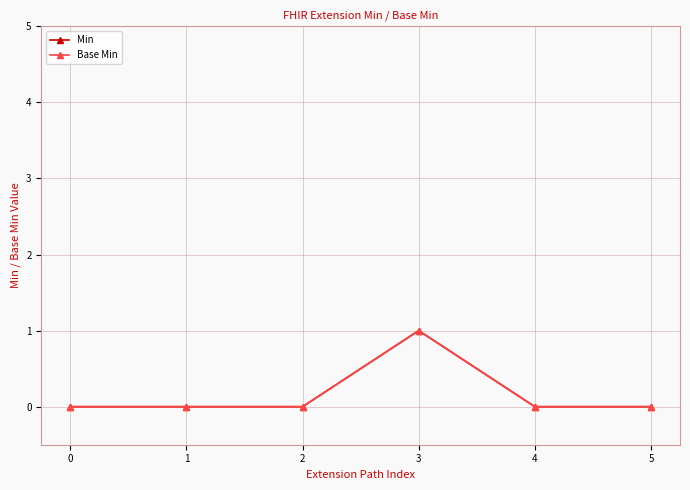

Which label corresponds to the largest value in the chart?

3